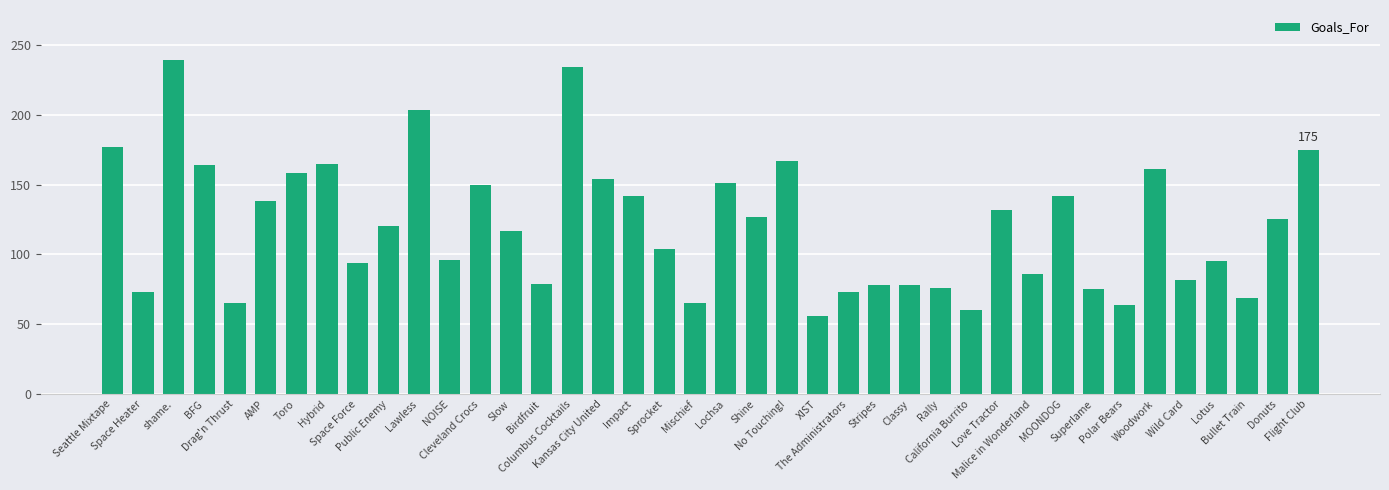

What is the sum of all values?

4809